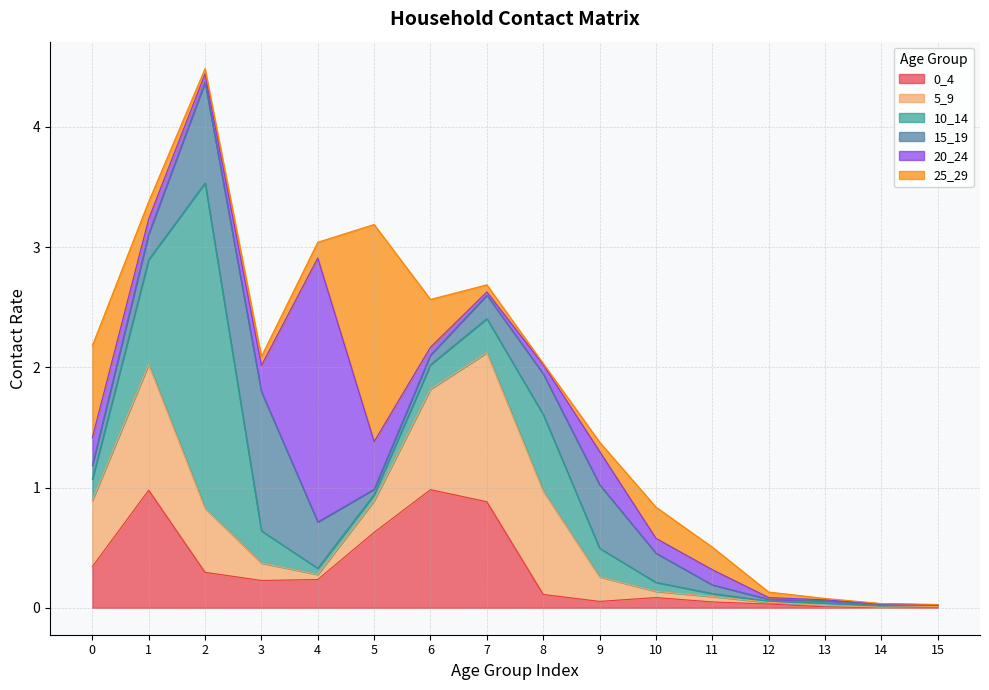

At 9, list the series in order from smallest to largest.

0_4, 25_29, 5_9, 10_14, 20_24, 15_19